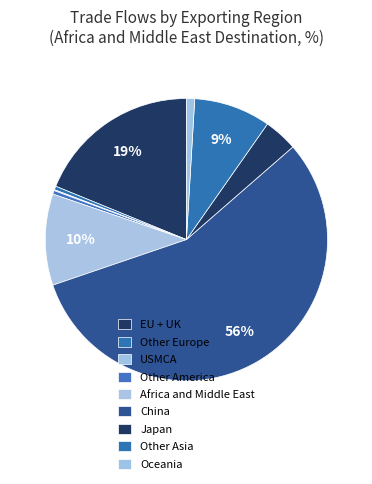

True or false: China accounts for 69% of the total.

False